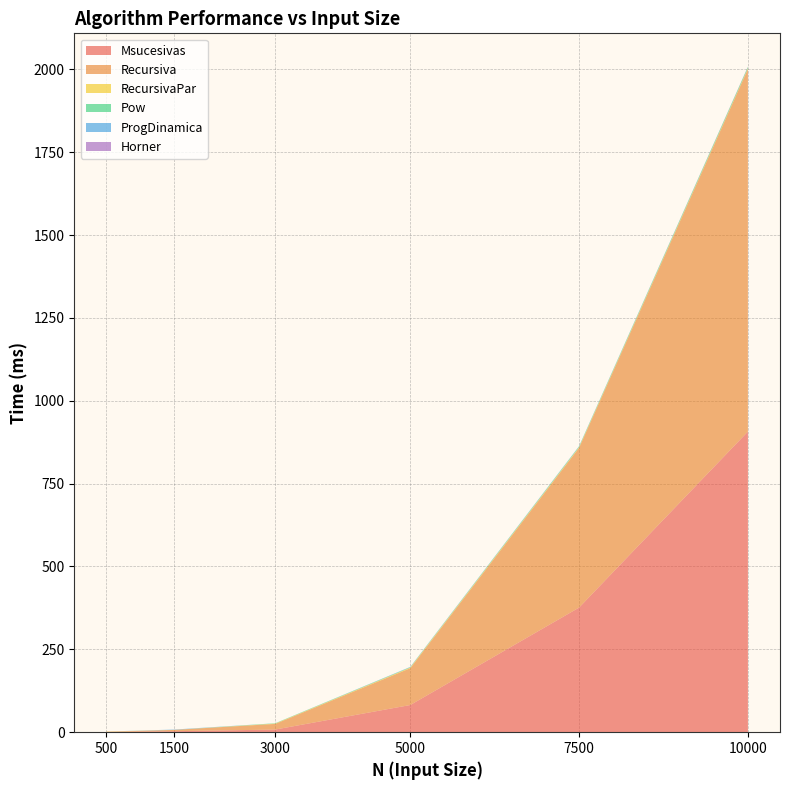

Reading left to right, list all the values displayed in this chart.

Msucesivas: 1	3	8	82	376	907
Recursiva: 0	4	17	111	482	1094
RecursivaPar: 1	0	1	2	2	2
Pow: 0	0	1	1	2	4
ProgDinamica: 0	1	0	1	1	0
Horner: 0	0	0	0	0	1